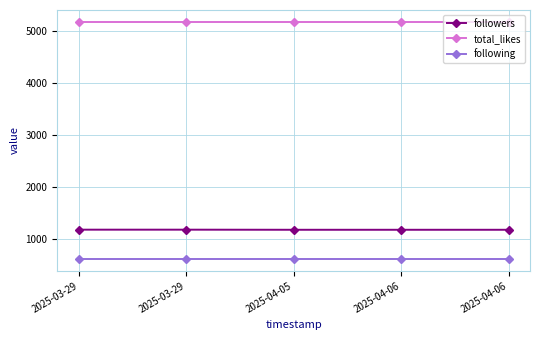

Does the chart have visible grid lines?

Yes